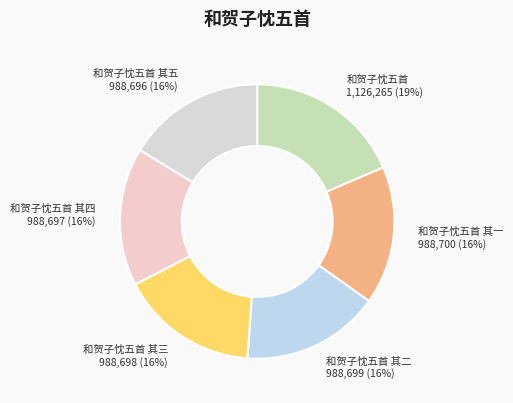

To the nearest percent, what is the combined percentage of 和贺子忱五首 其二 and 和贺子忱五首?

35%